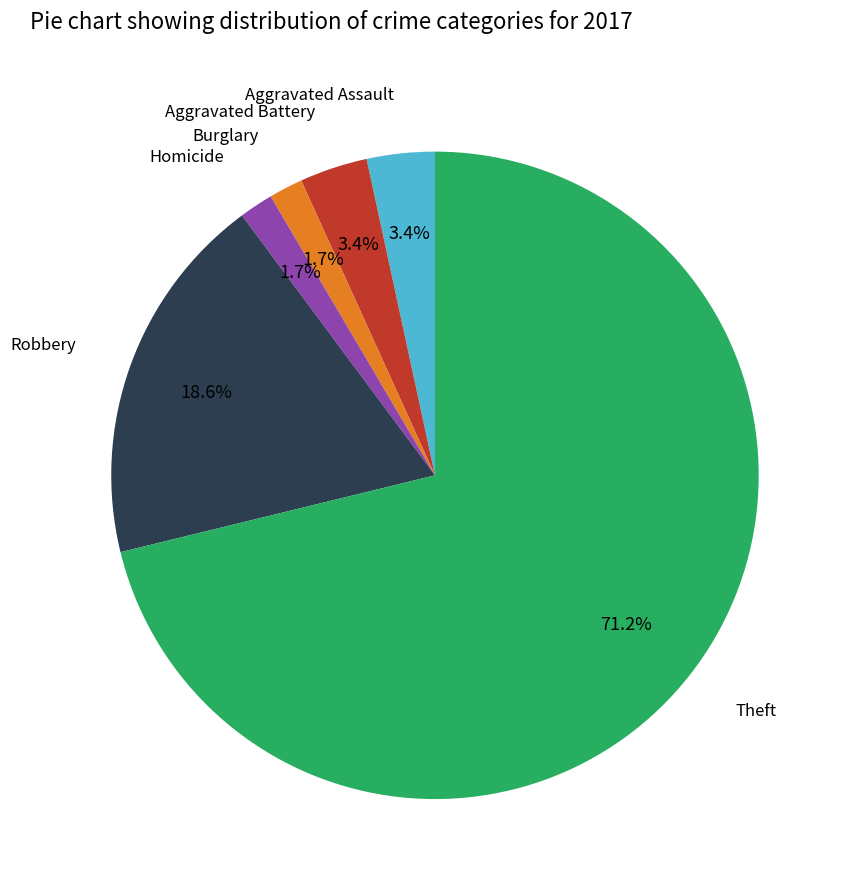

Combined, what portion of the pie is Aggravated Battery and Theft?

74.6%